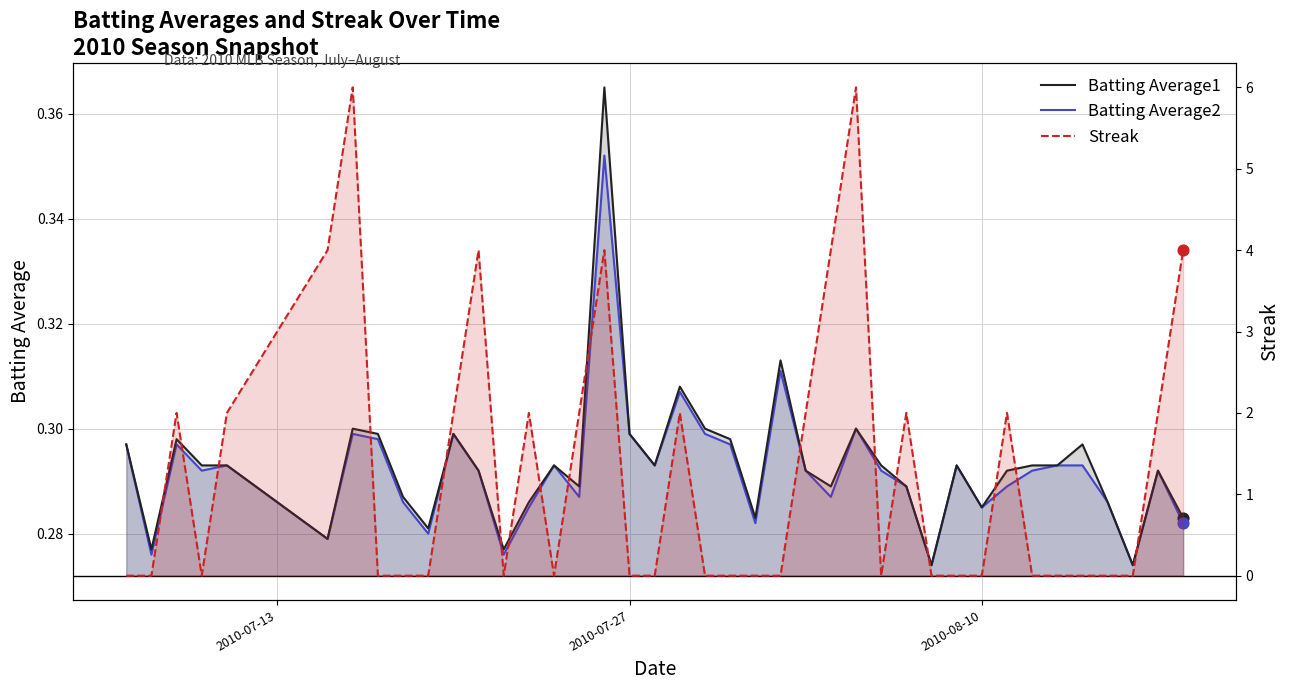

What are all the series names shown in the legend?

Batting Average1, Batting Average2, Streak